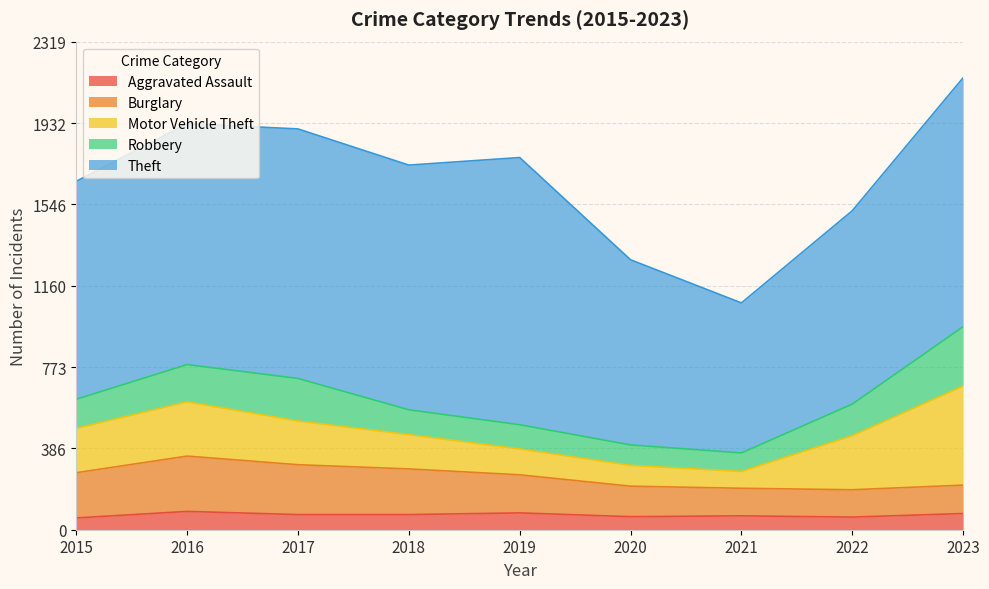

True or false: Aggravated Assault has a value of 128 at 2017.

False